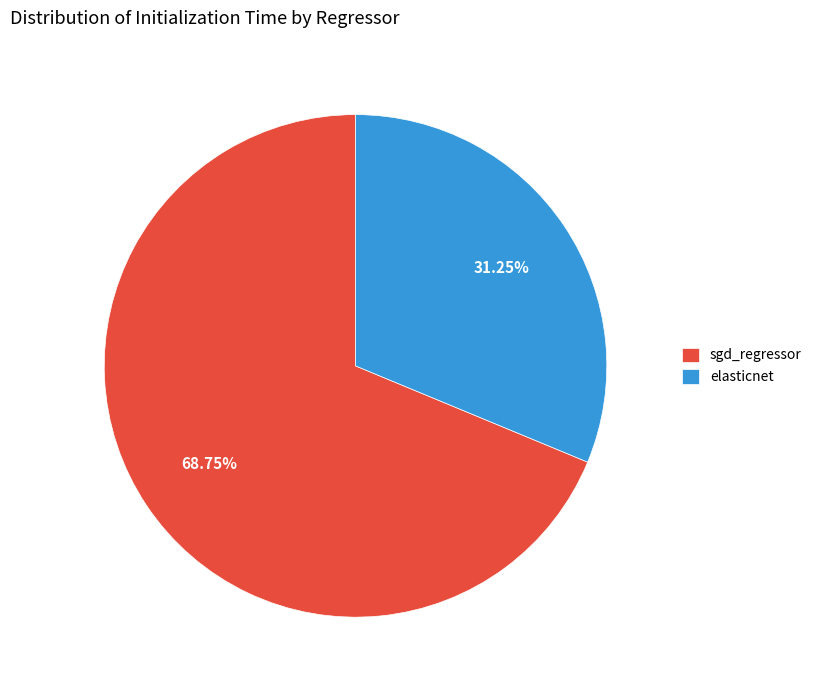

To the nearest percent, what is the average slice percentage?

50%